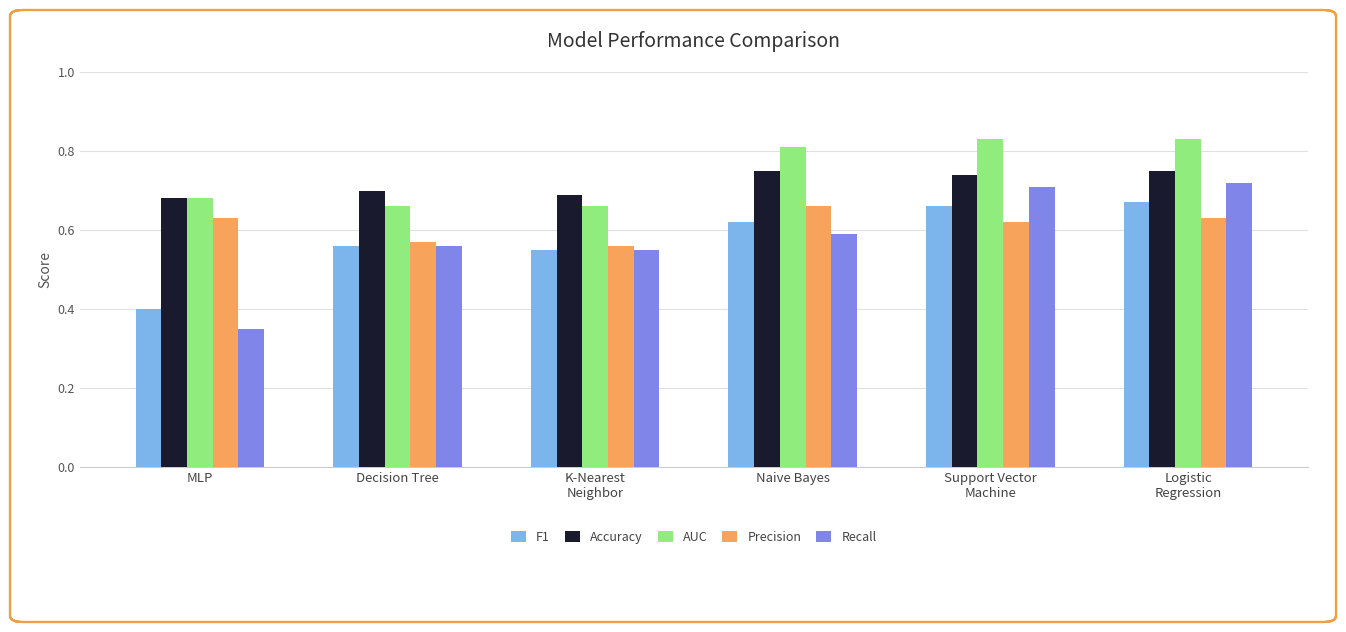

Is it true that Accuracy equals 0.3 at Naive Bayes?

False